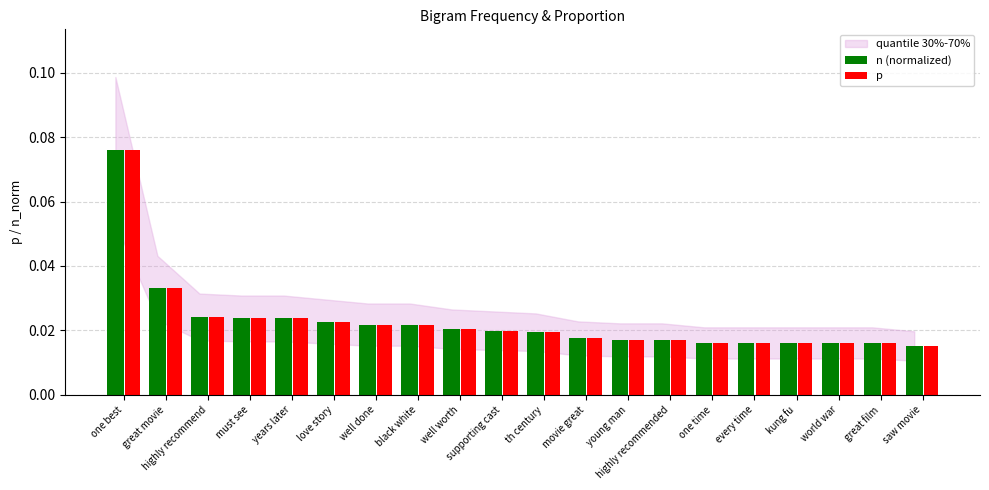

At how many categories does at least one series exceed 0?

20